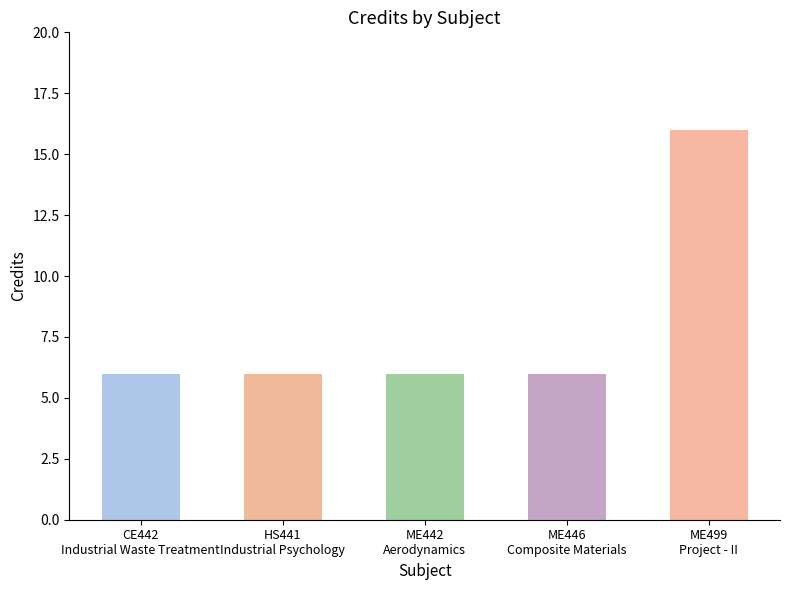

Reading left to right, transcribe all the data shown in this chart.

CE442
Industrial Waste Treatment=6	HS441
Industrial Psychology=6	ME442
Aerodynamics=6	ME446
Composite Materials=6	ME499
Project - II=16